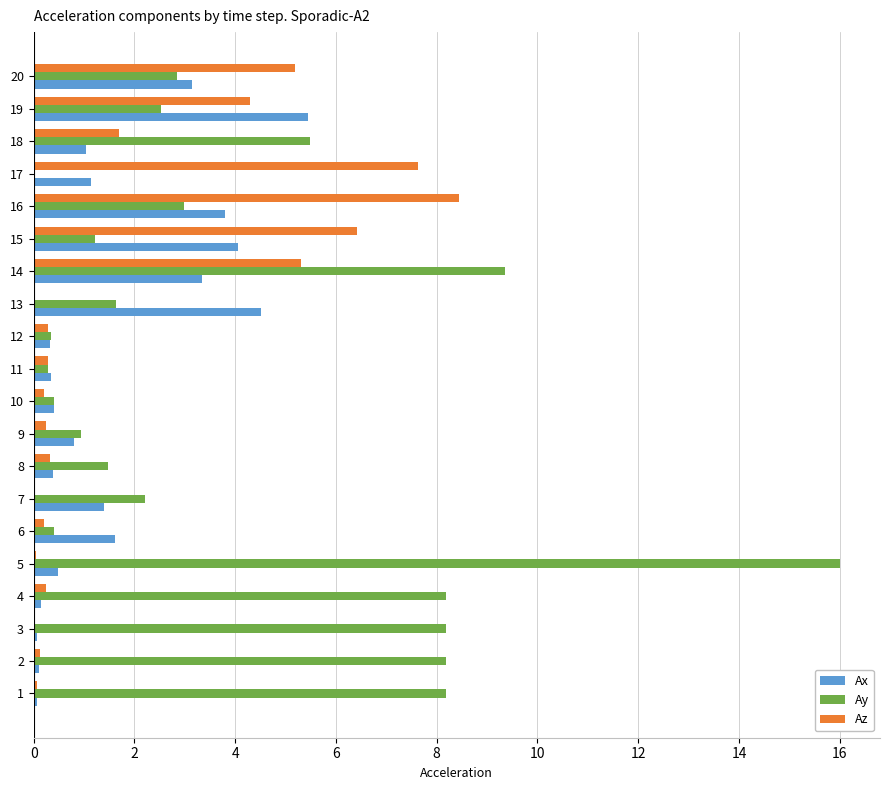

Between 5 and 13, which series saw the biggest shift?

Ay